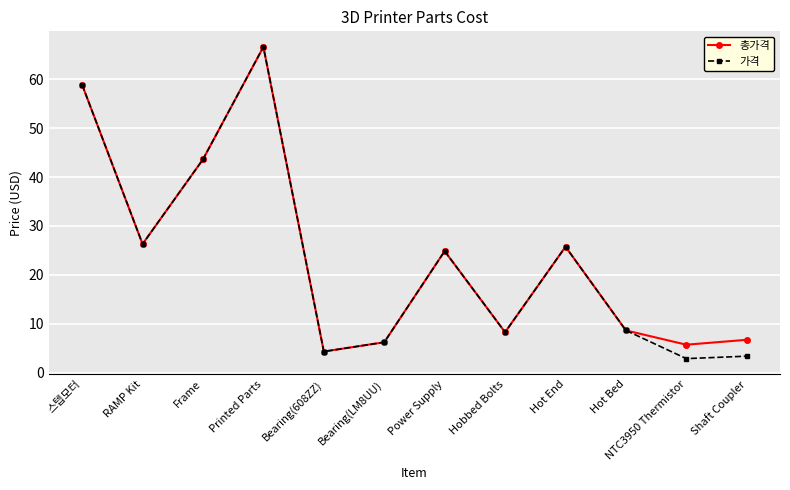

Is the value of 가격 at Bearing(608ZZ) greater than the value of 총가격 at Hot End?

No